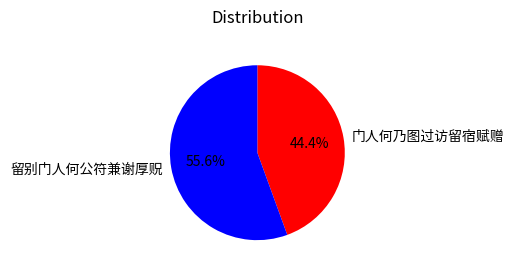

Which slice represents more than half of the pie?

留别门人何公符兼谢厚贶